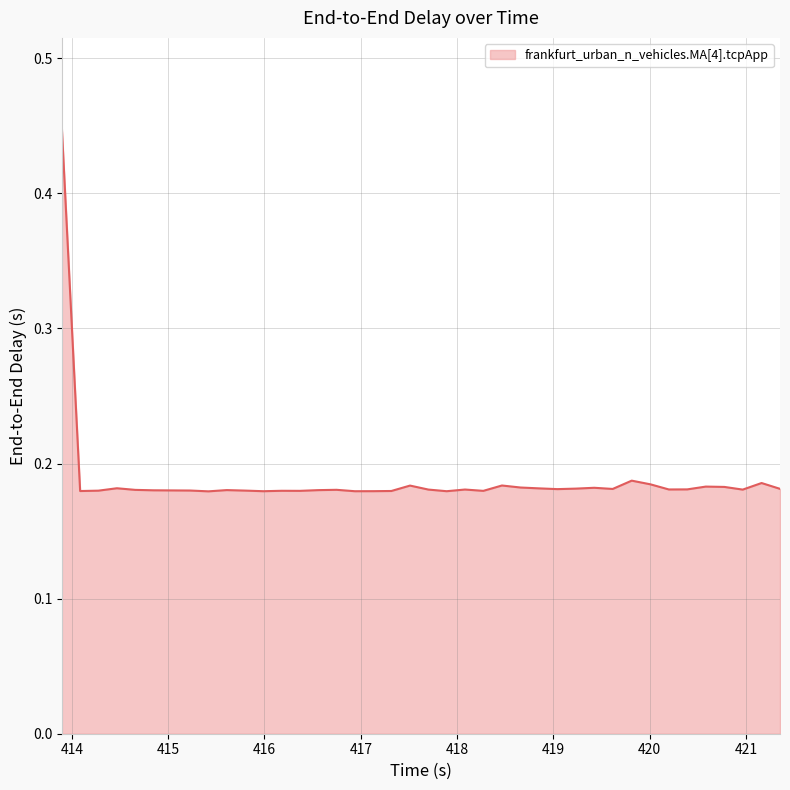

What is the difference between the maximum and minimum values?

0.3